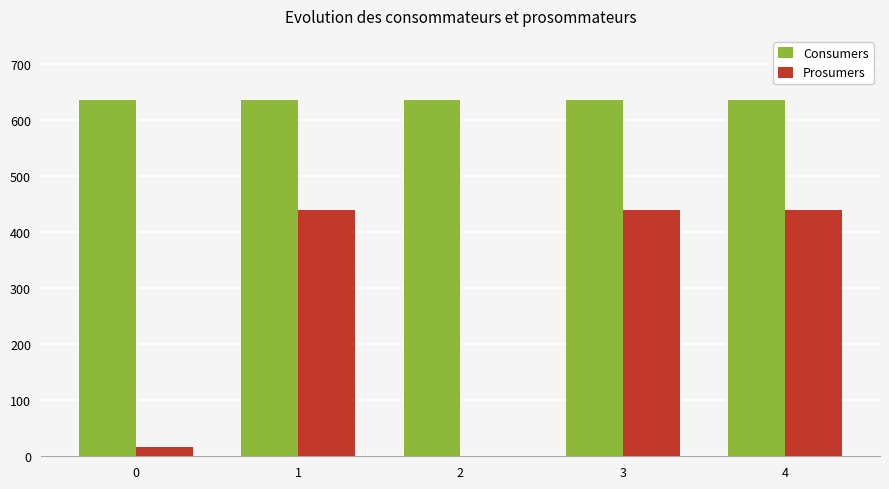

What is the maximum value for Prosumers?

440